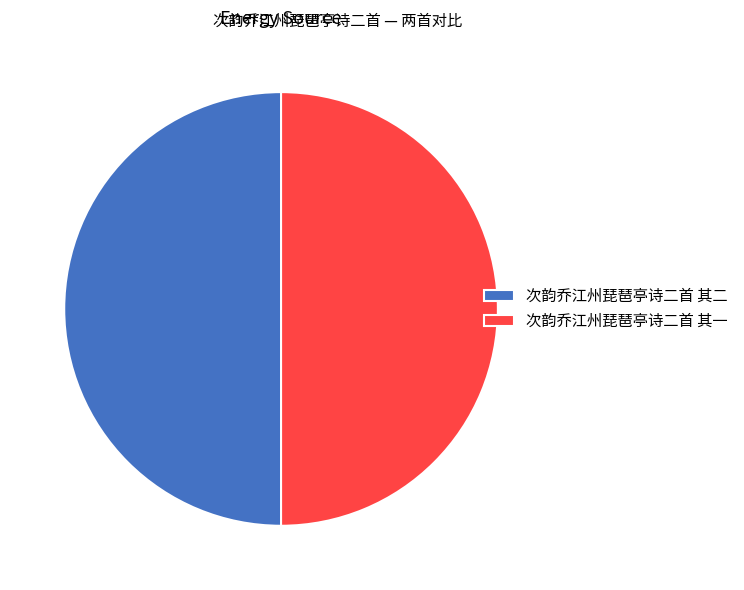

Approximately how many times larger is the value at 次韵乔江州琵琶亭诗二首 其一 compared to 次韵乔江州琵琶亭诗二首 其二?

1.0